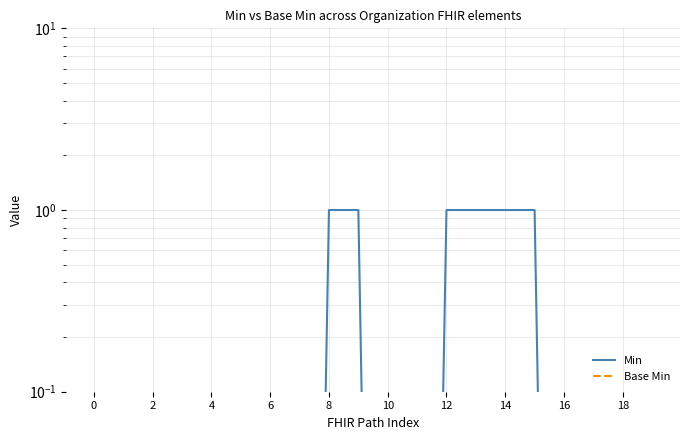

What is the difference between the second highest and minimum values in the Min series?

1.0